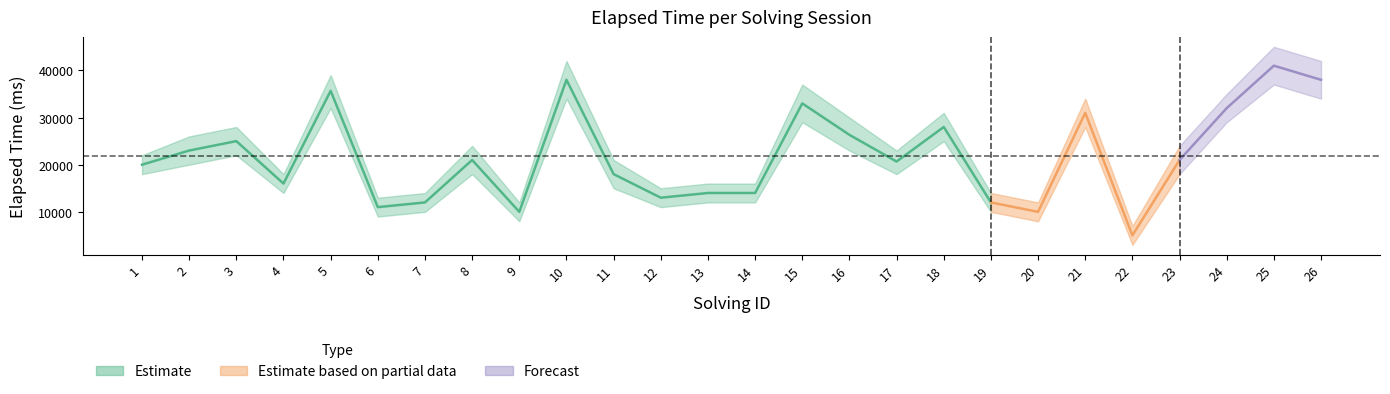

At which category does the chart reach its peak across all series?

25